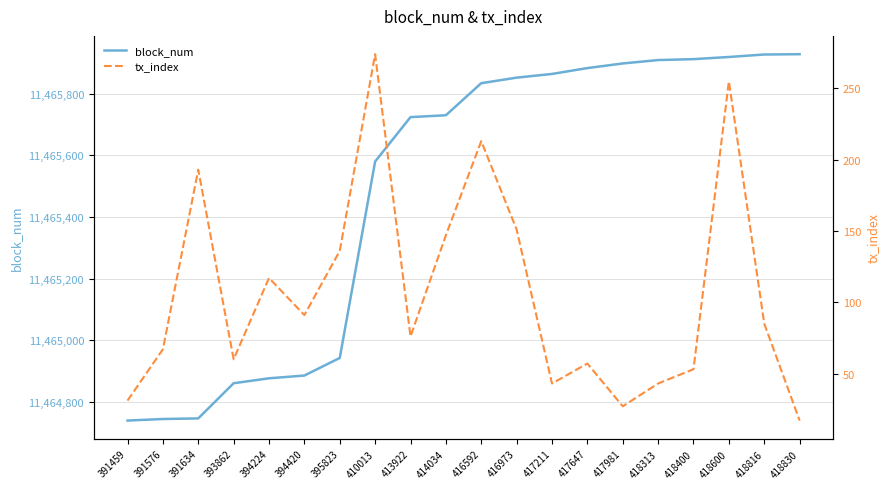

List the labels in order of block_num value, largest first.

418830, 418816, 418600, 418400, 418313, 417981, 417647, 417211, 416973, 416592, 414034, 413922, 410013, 395823, 394420, 394224, 393862, 391634, 391576, 391459